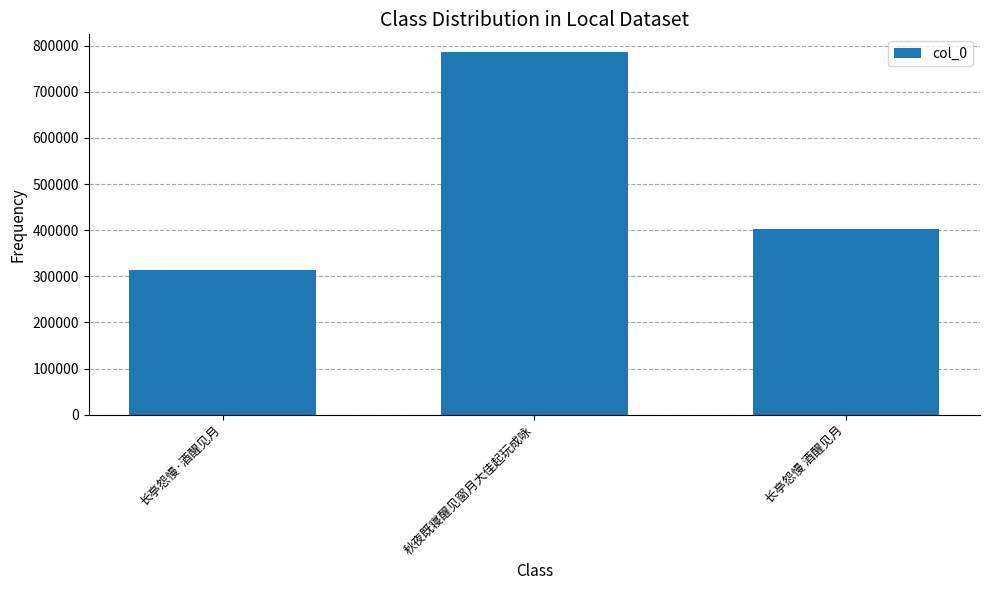

What is the maximum value shown in the chart?

785194